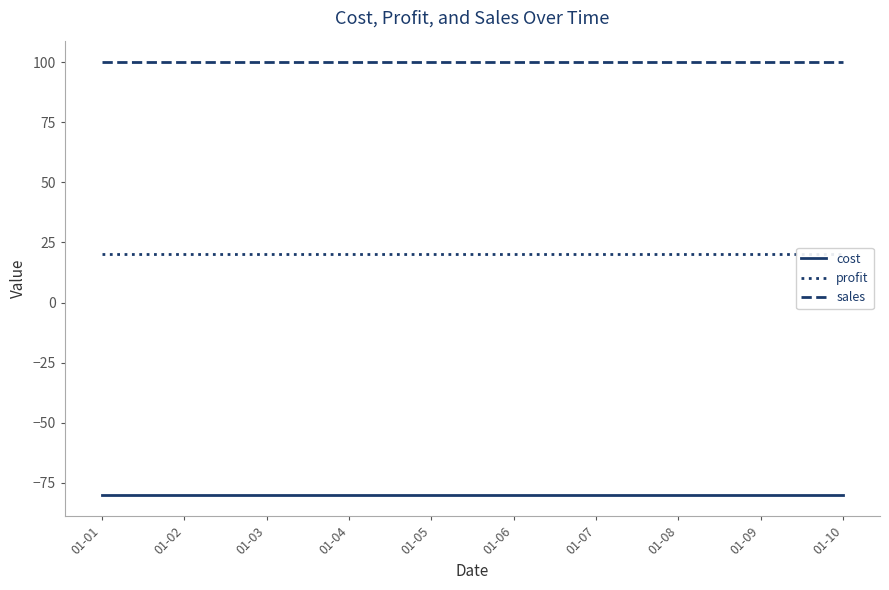

At which label is sales closest to 100?

01-01